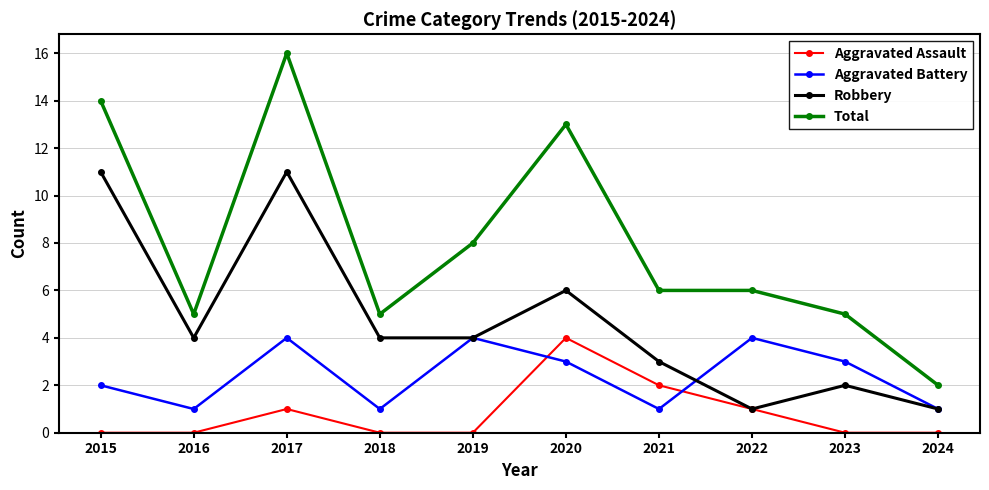

True or false: Robbery has more than 1 points higher than both neighbors.

True